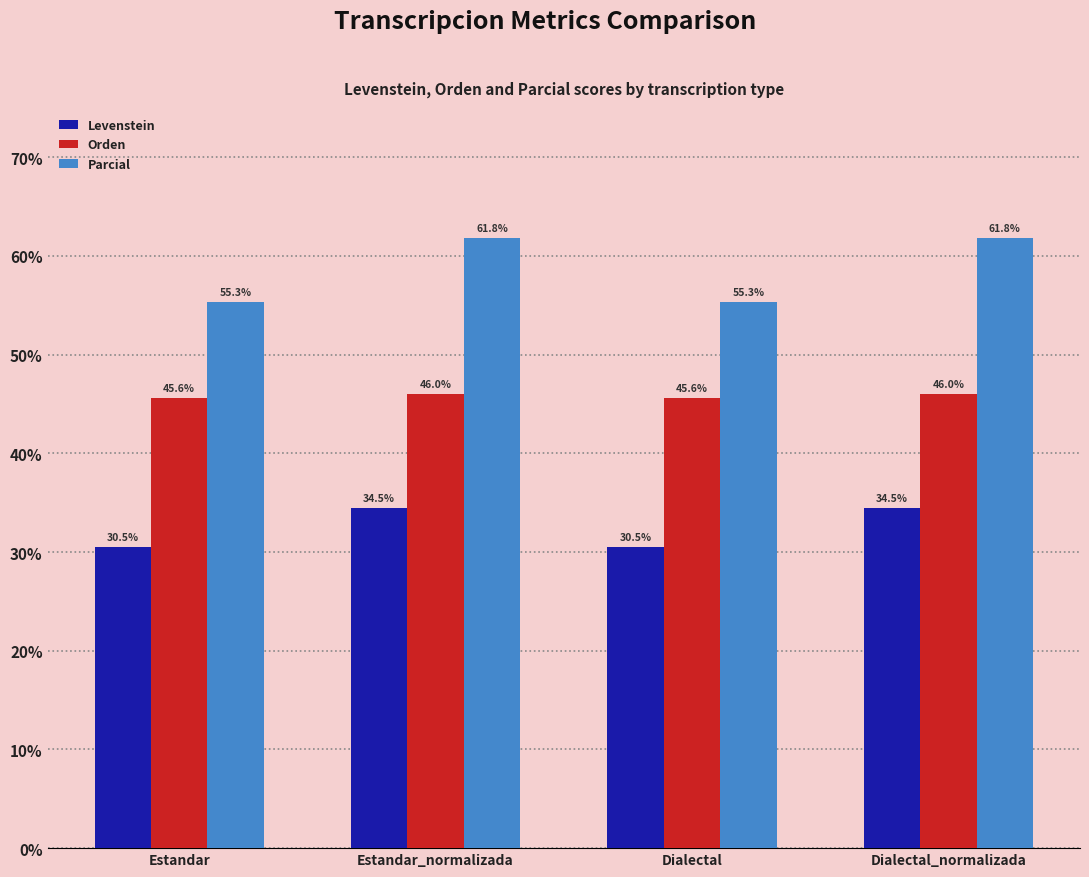

Does the chart contain stacked bars?

No